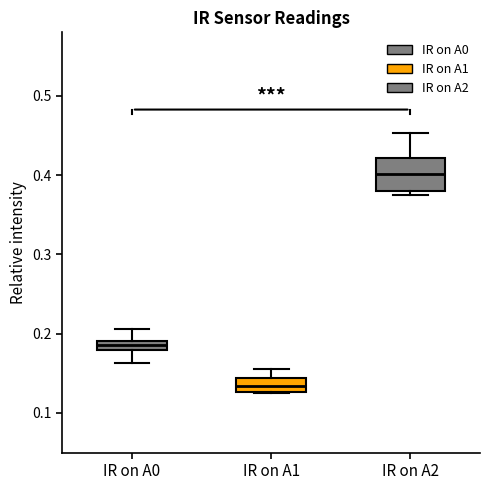

Which box is the tallest, from its lower edge to its upper edge?

IR on A2